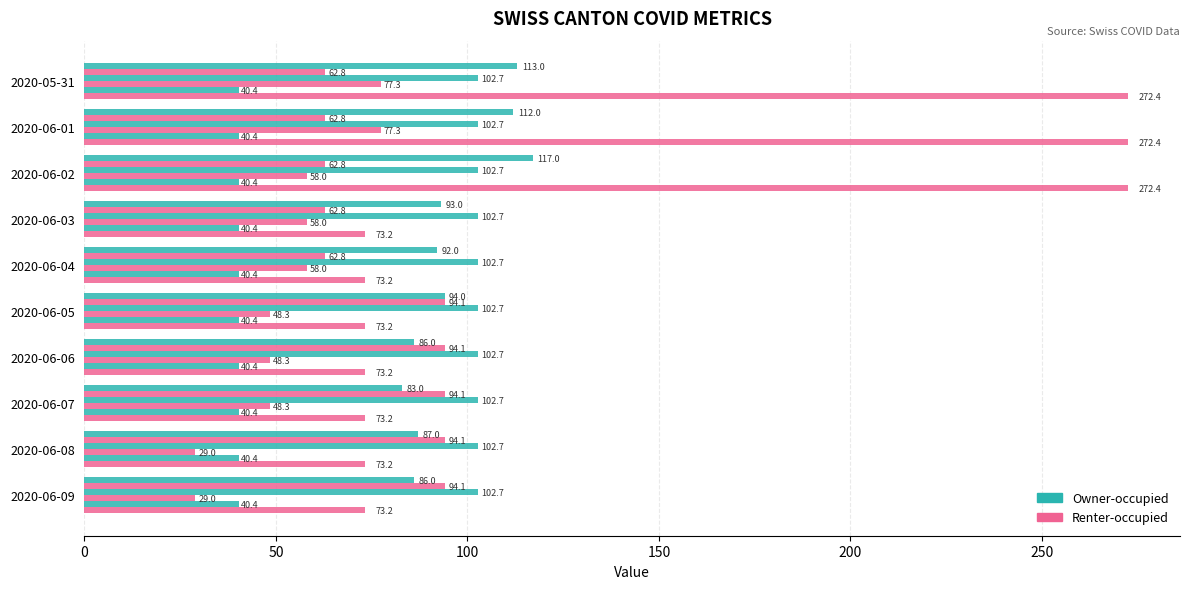

Count the number of categories in the chart.

10